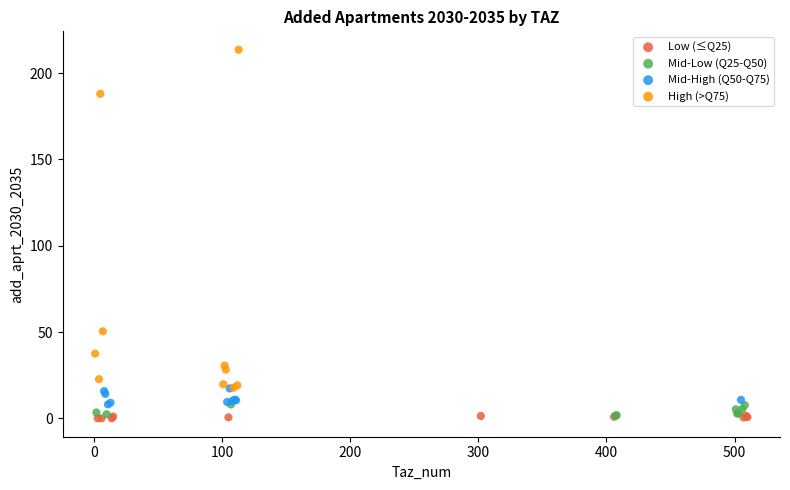

Which series reaches the maximum Y coordinate?

High (>Q75)